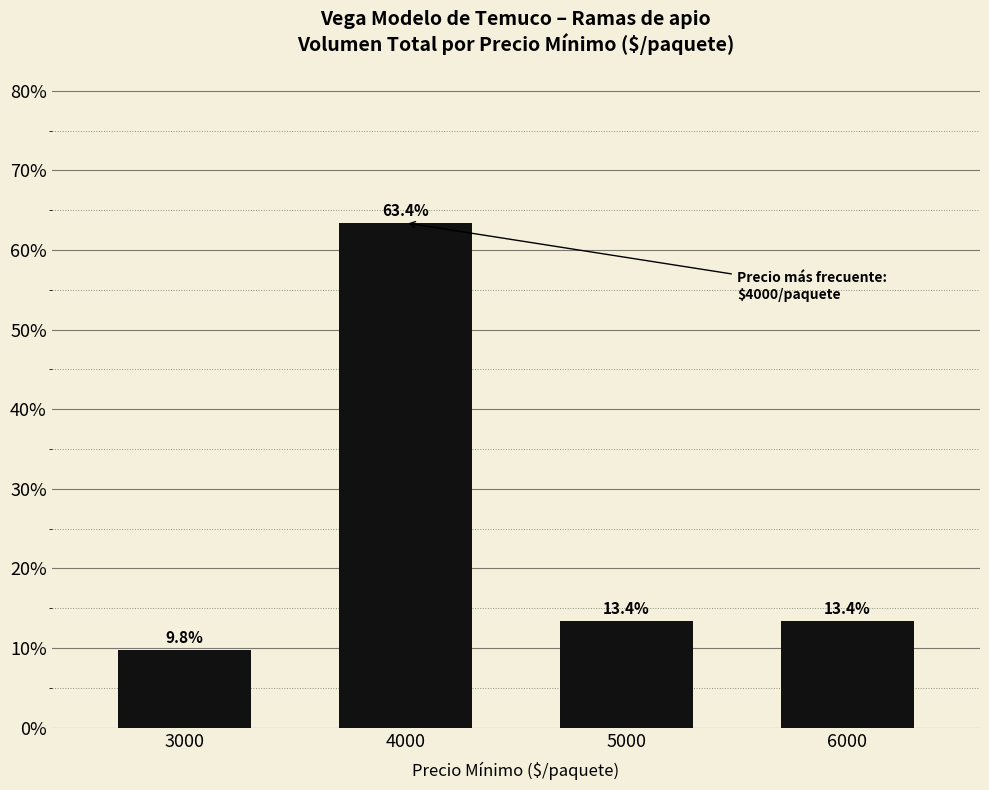

Is it true that the value at 5000 is 13.4?

True